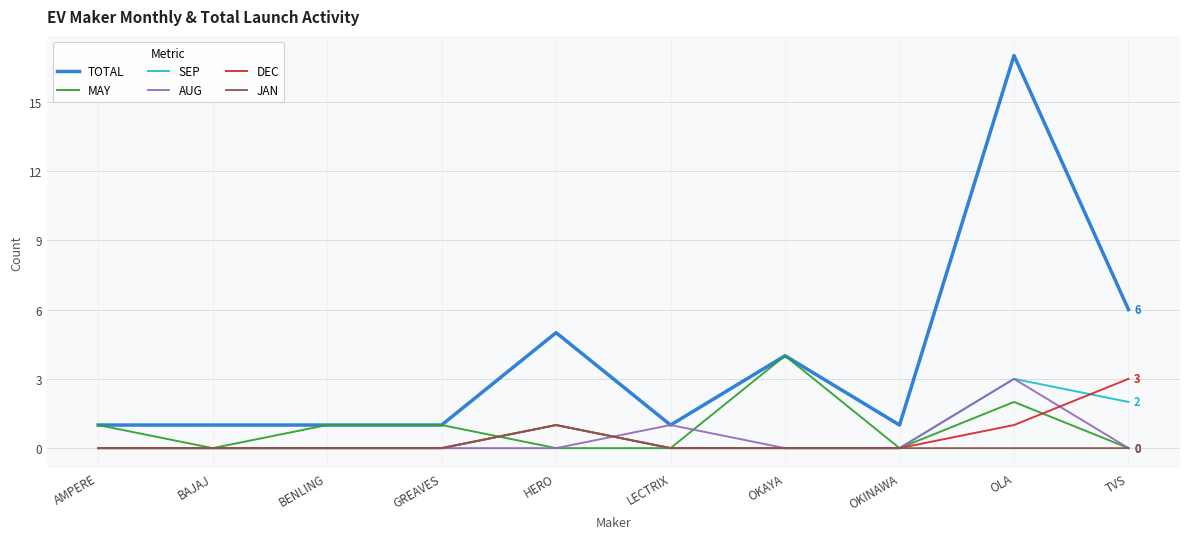

Reading left to right, transcribe all the data shown in this chart.

TOTAL: AMPERE=1	BAJAJ=1	BENLING=1	GREAVES=1	HERO=5	LECTRIX=1	OKAYA=4	OKINAWA=1	OLA=17	TVS=6
MAY: AMPERE=1	BAJAJ=0	BENLING=1	GREAVES=1	HERO=0	LECTRIX=0	OKAYA=4	OKINAWA=0	OLA=2	TVS=0
SEP: AMPERE=0	BAJAJ=0	BENLING=0	GREAVES=0	HERO=1	LECTRIX=0	OKAYA=0	OKINAWA=0	OLA=3	TVS=2
AUG: AMPERE=0	BAJAJ=0	BENLING=0	GREAVES=0	HERO=0	LECTRIX=1	OKAYA=0	OKINAWA=0	OLA=3	TVS=0
DEC: AMPERE=0	BAJAJ=0	BENLING=0	GREAVES=0	HERO=1	LECTRIX=0	OKAYA=0	OKINAWA=0	OLA=1	TVS=3
JAN: AMPERE=0	BAJAJ=0	BENLING=0	GREAVES=0	HERO=1	LECTRIX=0	OKAYA=0	OKINAWA=0	OLA=0	TVS=0